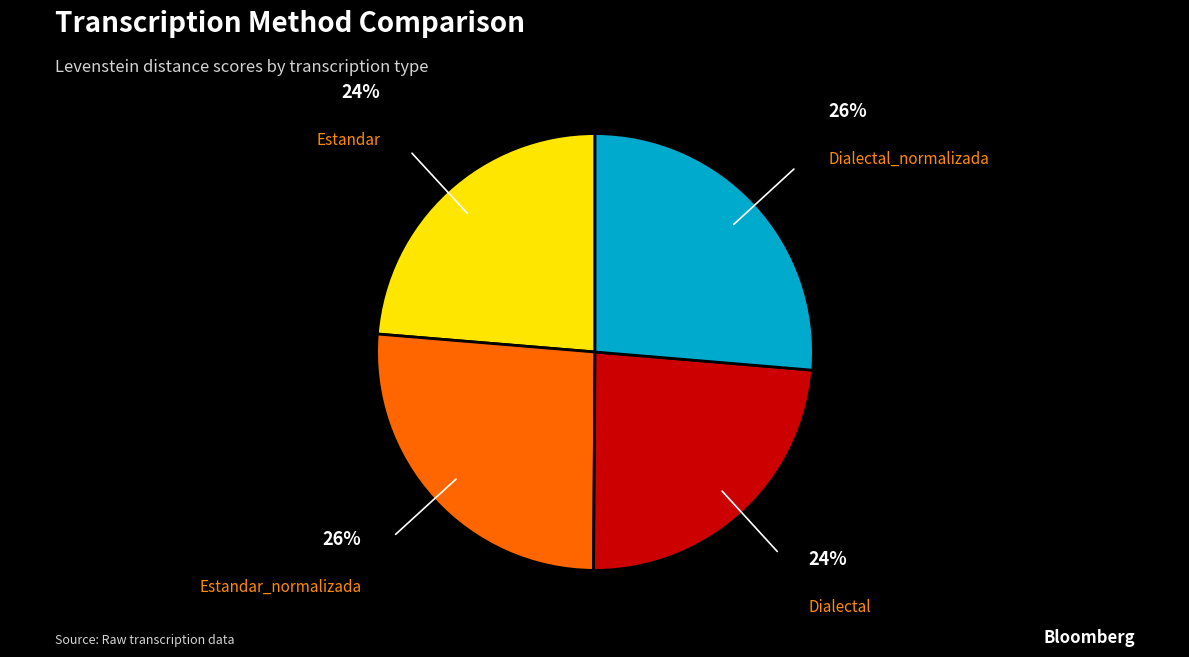

Count the number of slices in the pie.

4